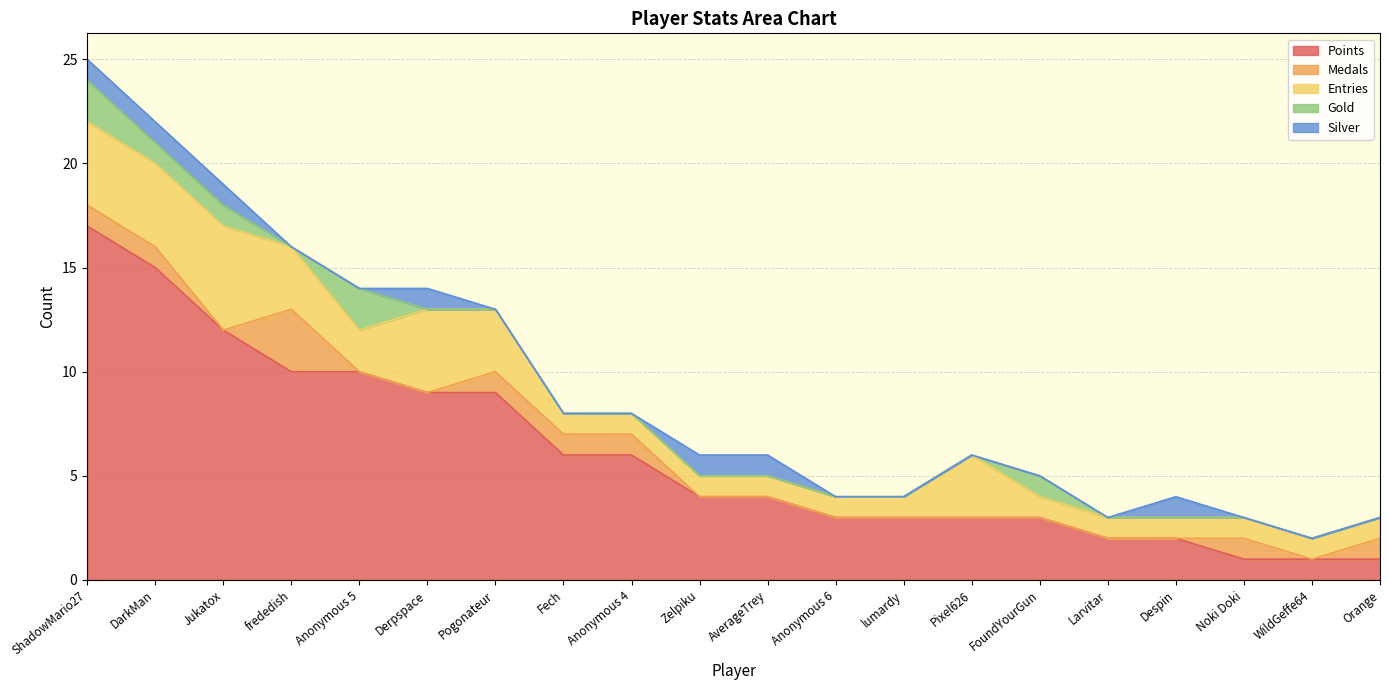

Rank the series by their maximum value, from lowest to highest.

Silver, Gold, Medals, Entries, Points